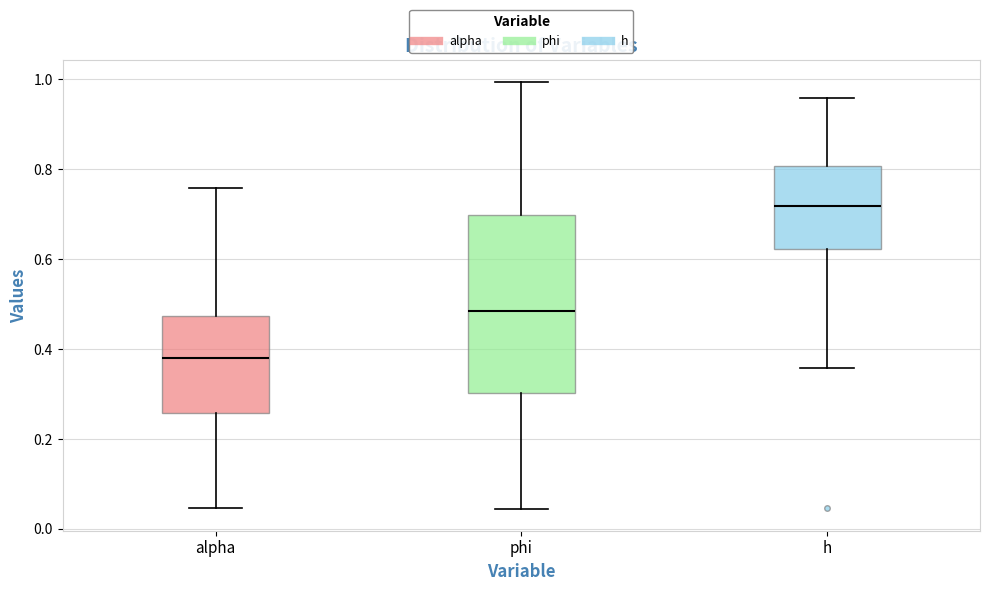

Which box is the tallest, from its lower edge to its upper edge?

phi